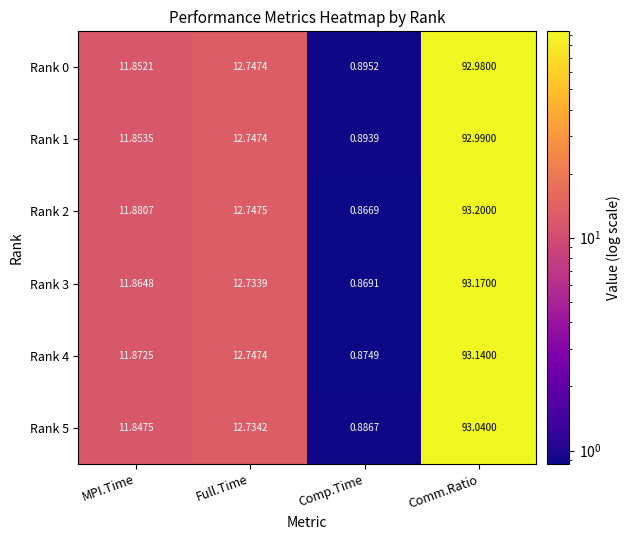

How many values in the Rank 1 series exceed 12?

2